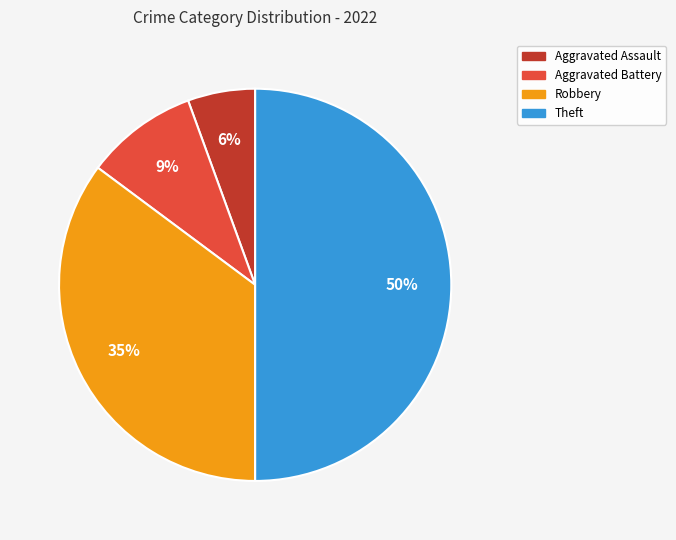

To the nearest percent, what portion does Robbery represent?

35%